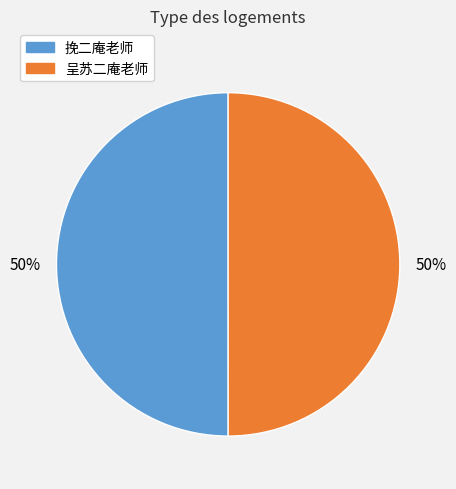

Approximately how many times larger is the value at 呈苏二庵老师 compared to 挽二庵老师?

1.0